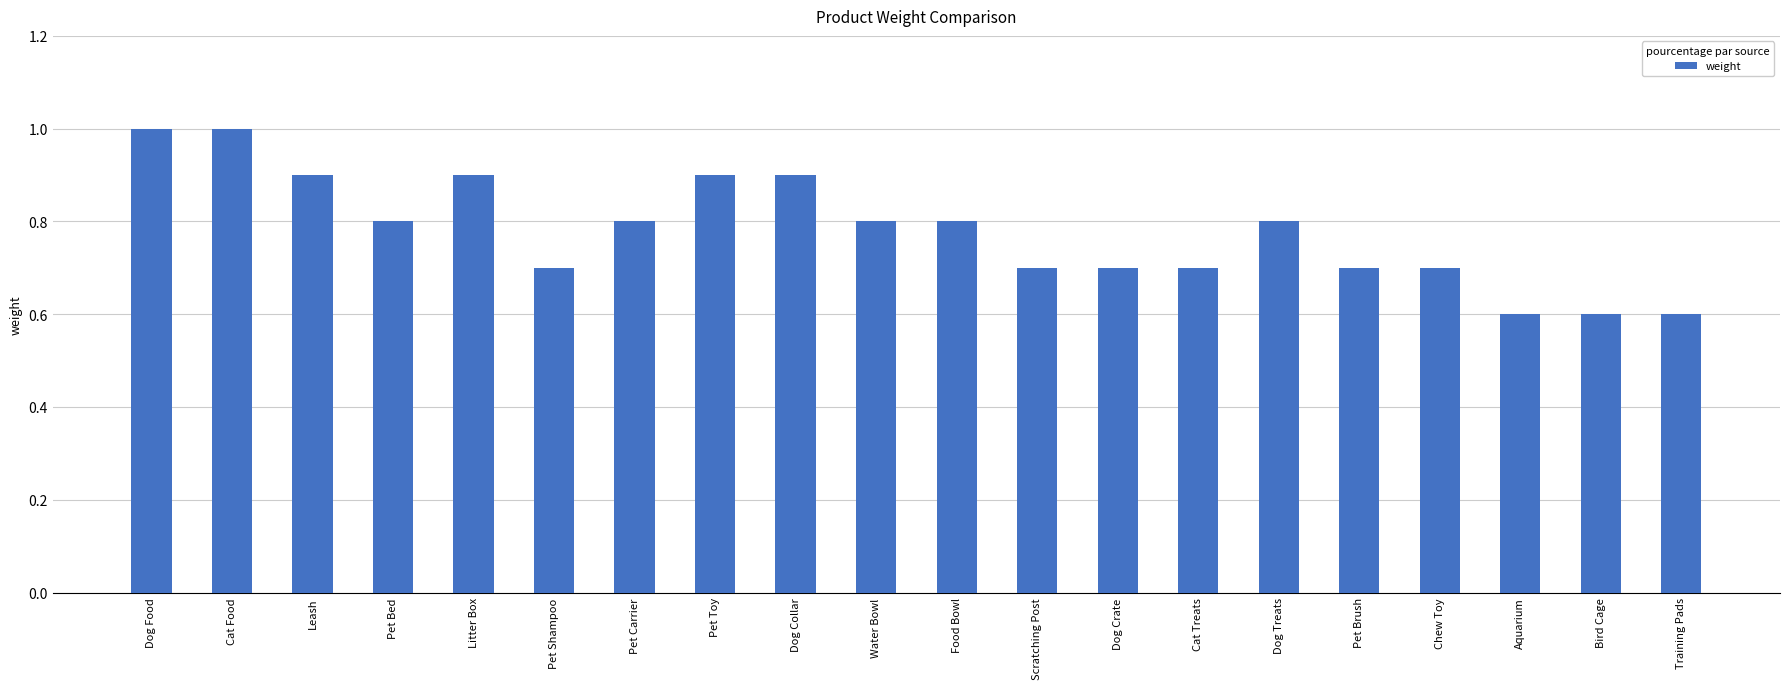

The value at Scratching Post is 0.7. True or false?

True